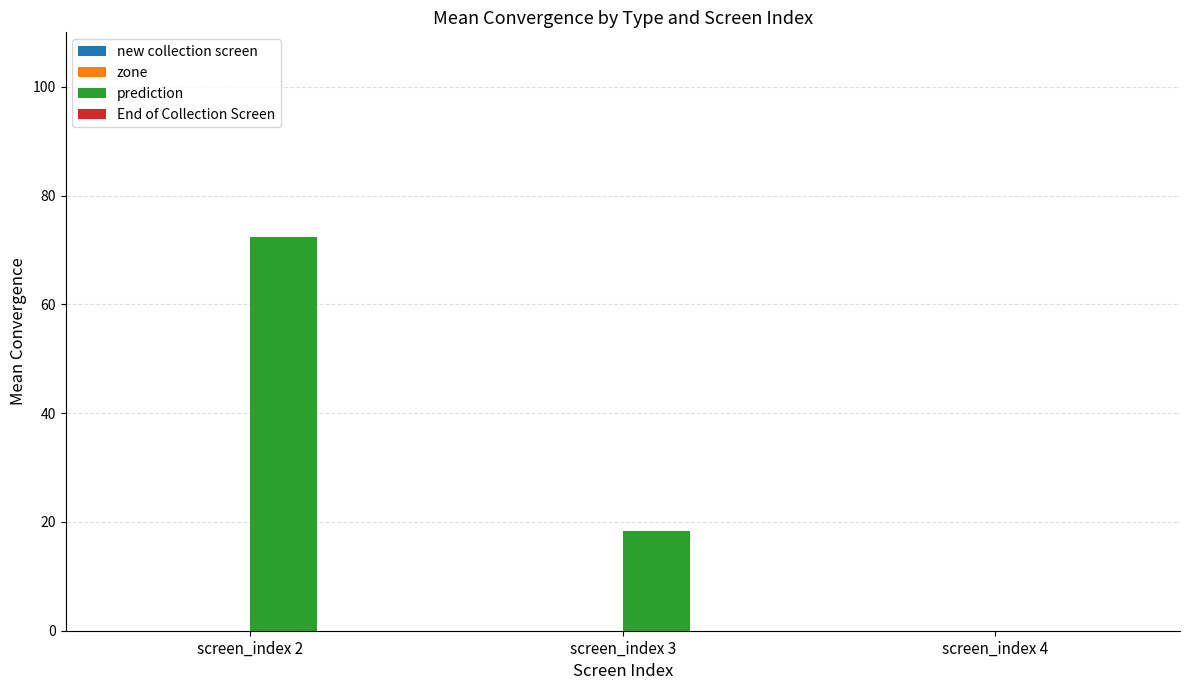

Where is the data nearest to the value 36?

screen_index 3